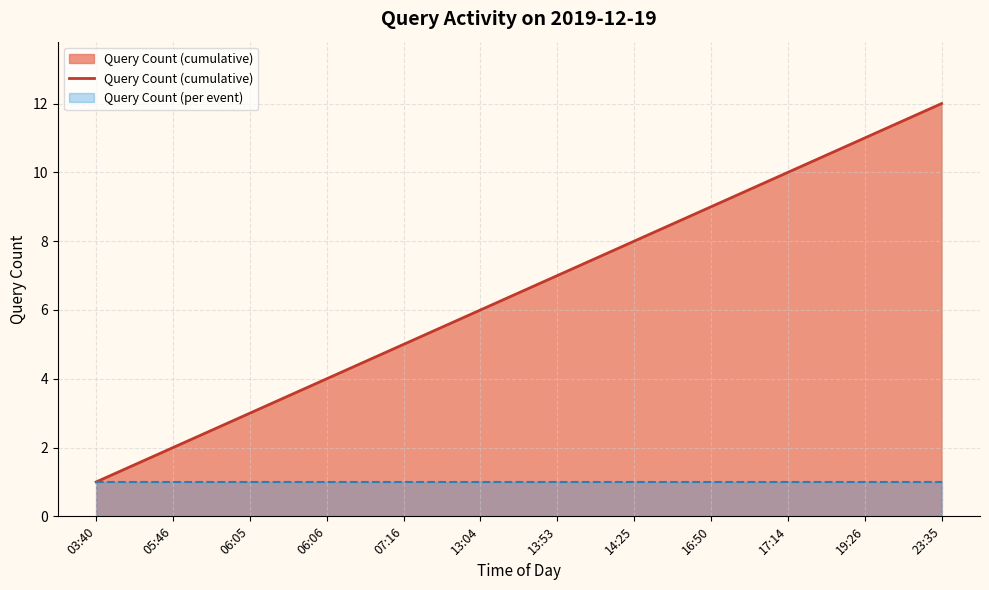

True or false: there are more than 0 points higher than both neighbors.

False